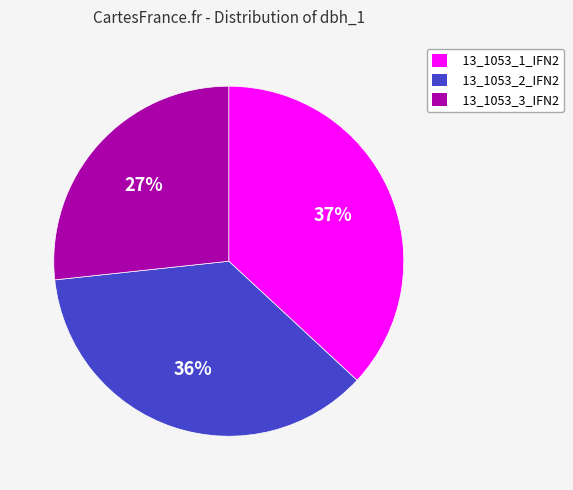

To the nearest percent, what percentage of the pie is 13_1053_1_IFN2?

37%